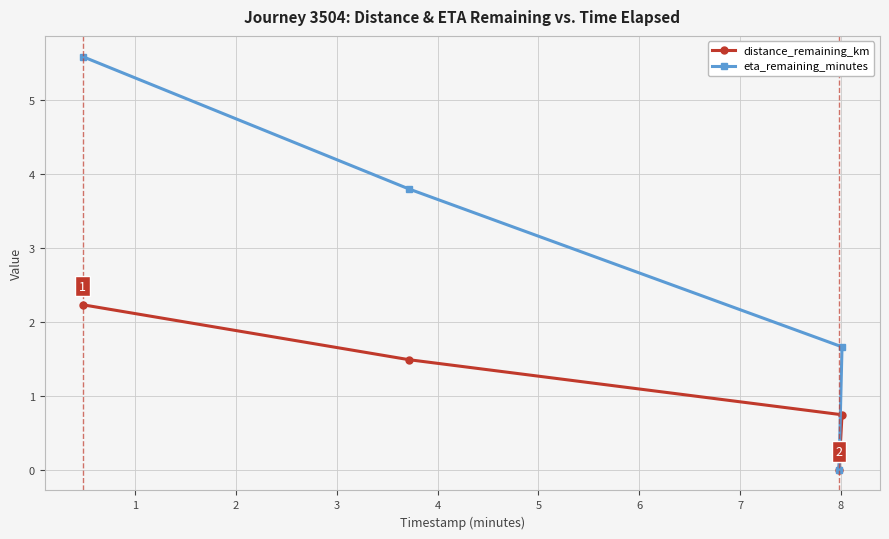

How many lines are shown in the chart?

2